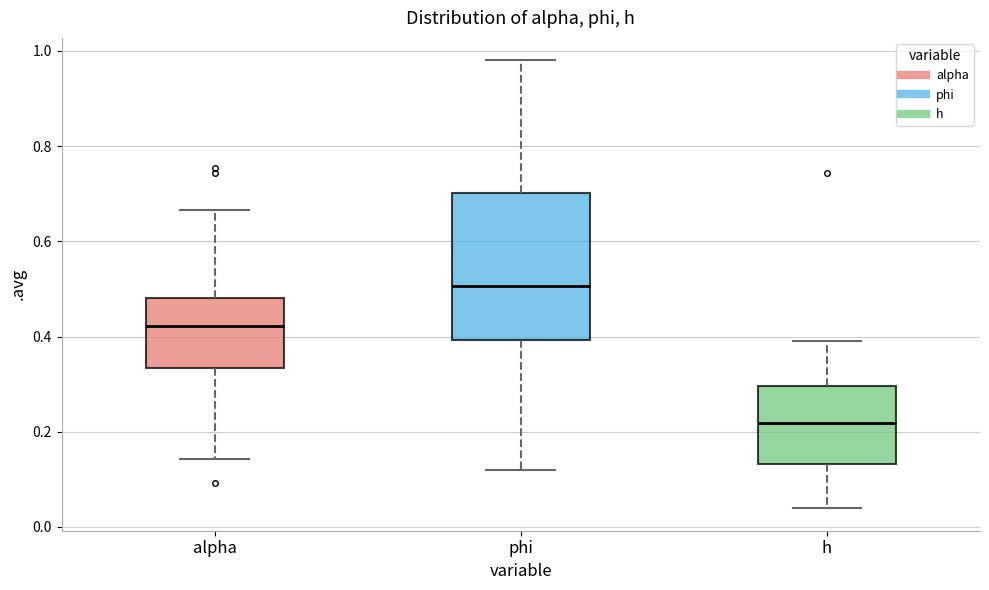

Comparing the boxes themselves (not the whiskers), which one is the tallest?

phi